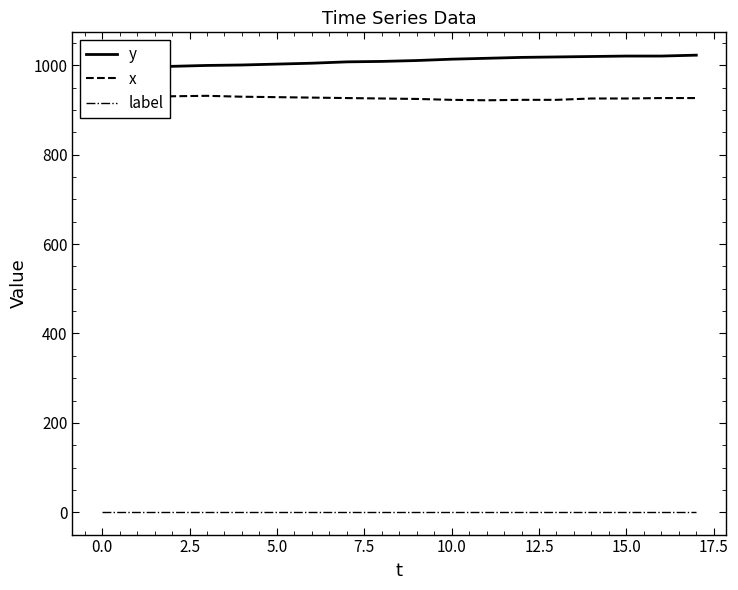

What are all the series names shown in the legend?

y, x, label